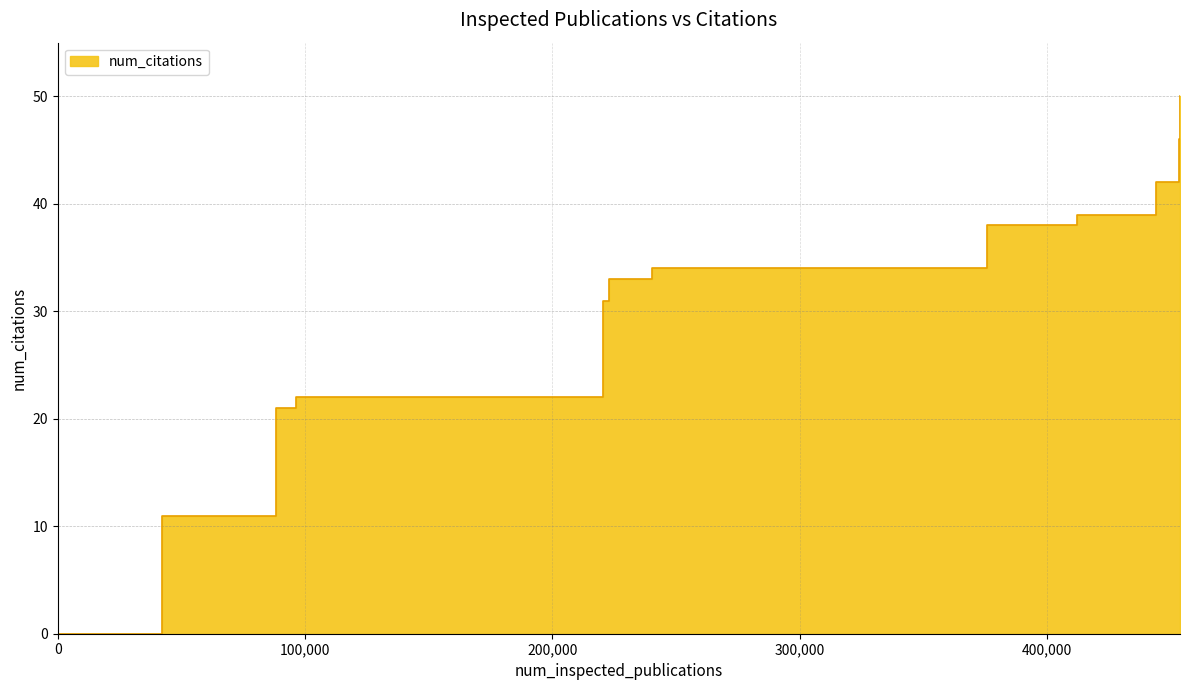

Which has a higher value, 88058 or 453358?

453358